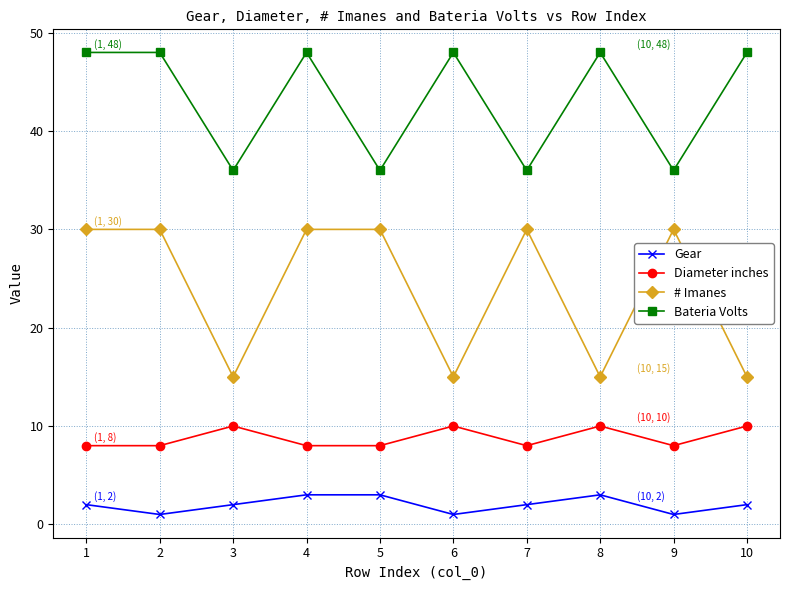

Is it true that Bateria Volts equals 36 at 9?

True